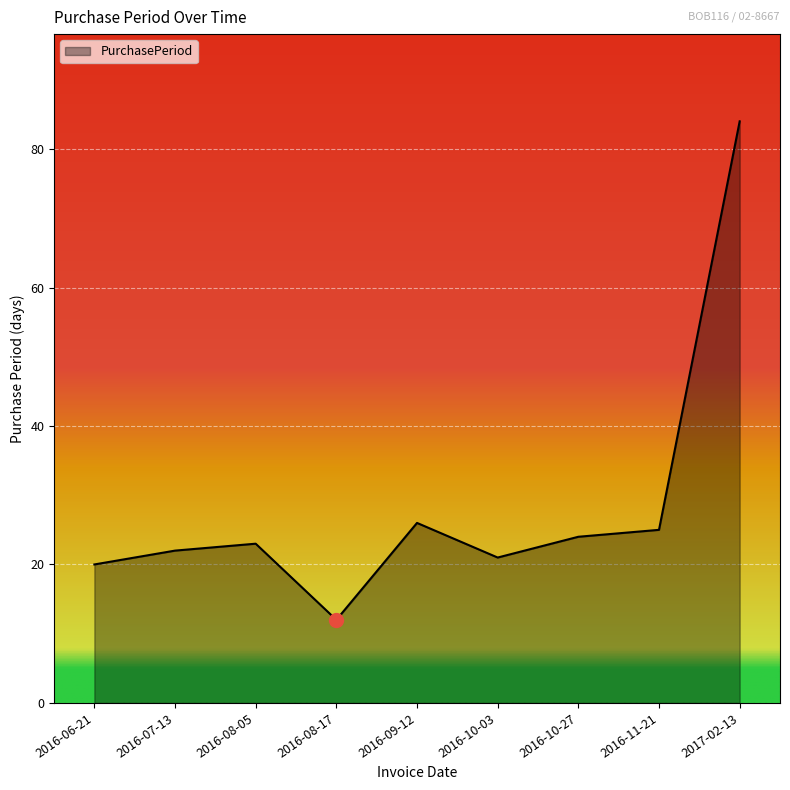

True or false: the data shows 20 at 2016-06-21.

True